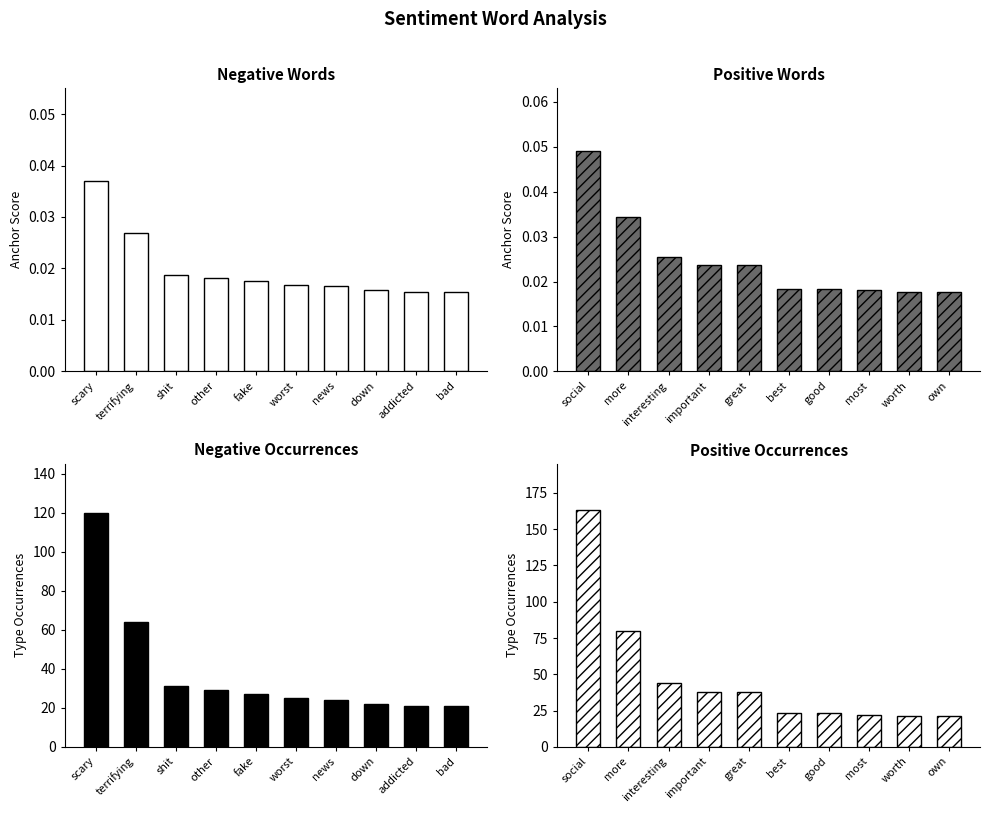

Does the chart contain any negative values?

No